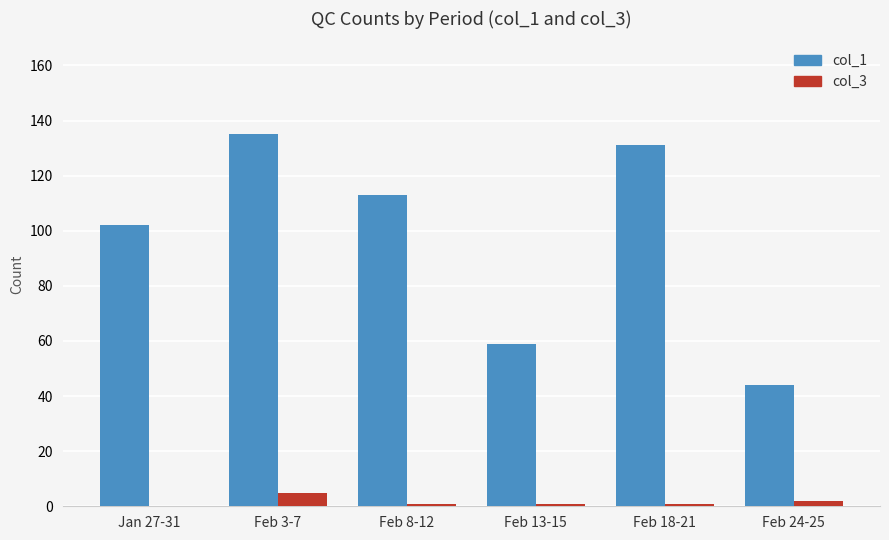

Which series has the largest range (max minus min)?

col_1